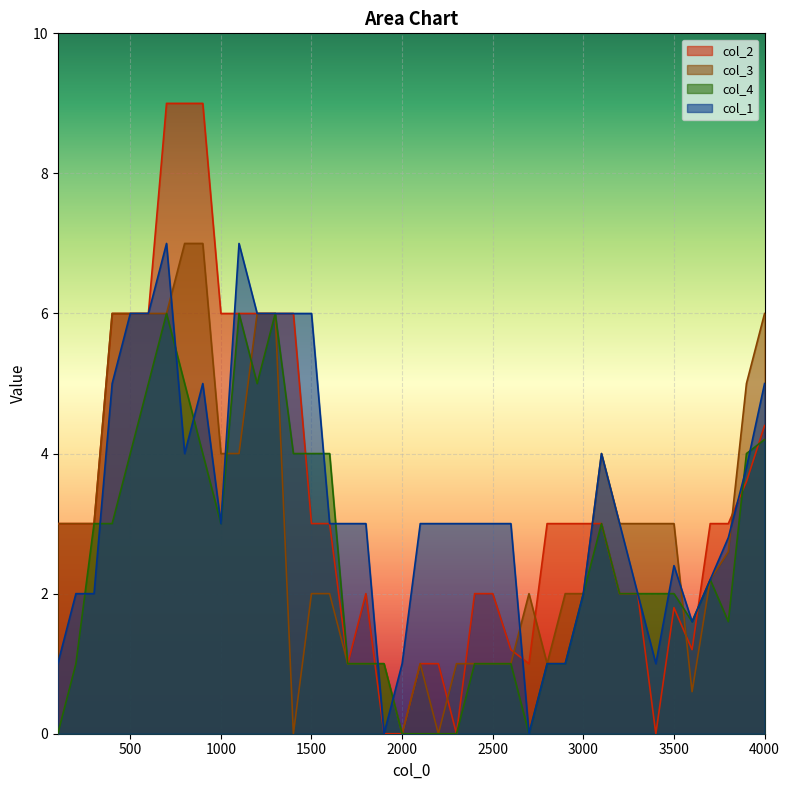

Which label corresponds to the largest value in the chart?

700